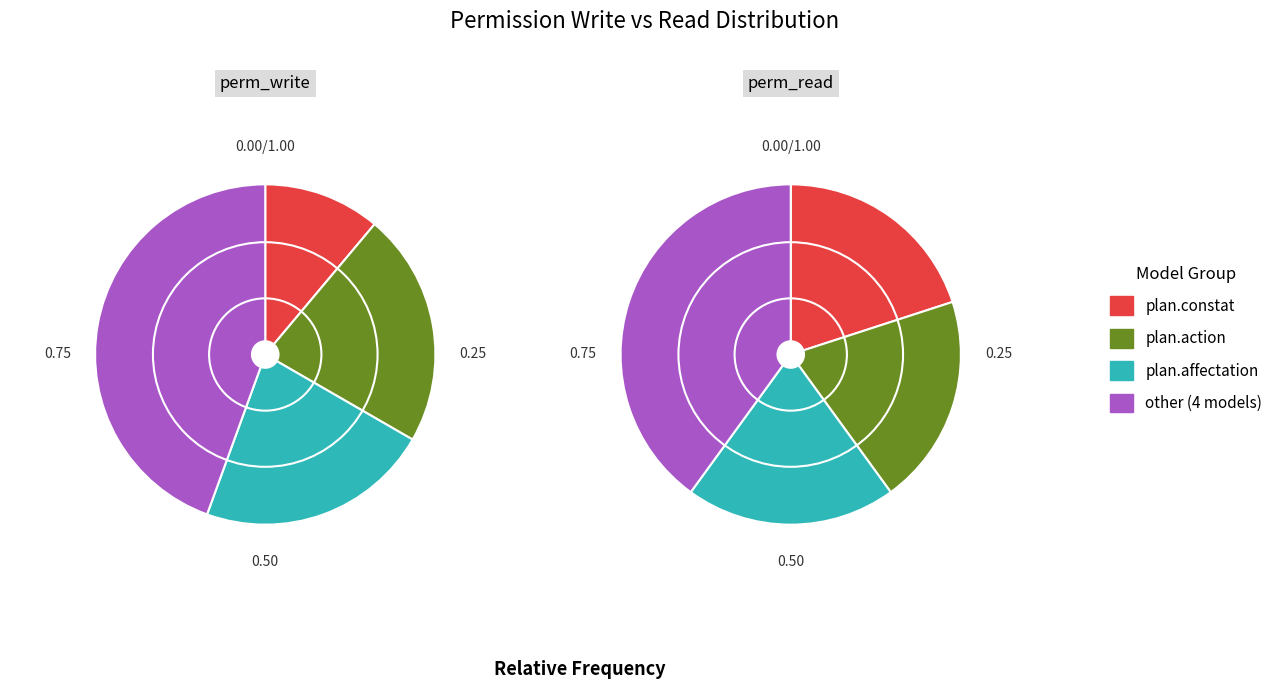

Is the sum of plan_constat_directeur and plan_constat_administrateur greater than half?

No